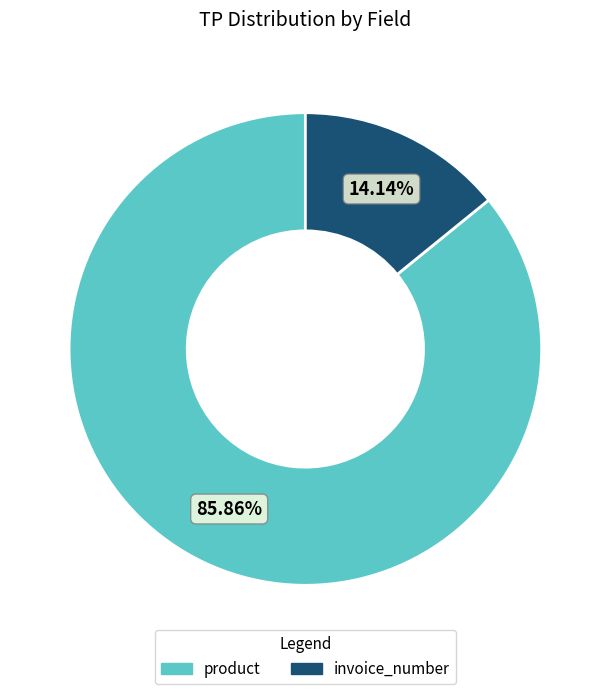

Is invoice_number the majority of the pie?

No